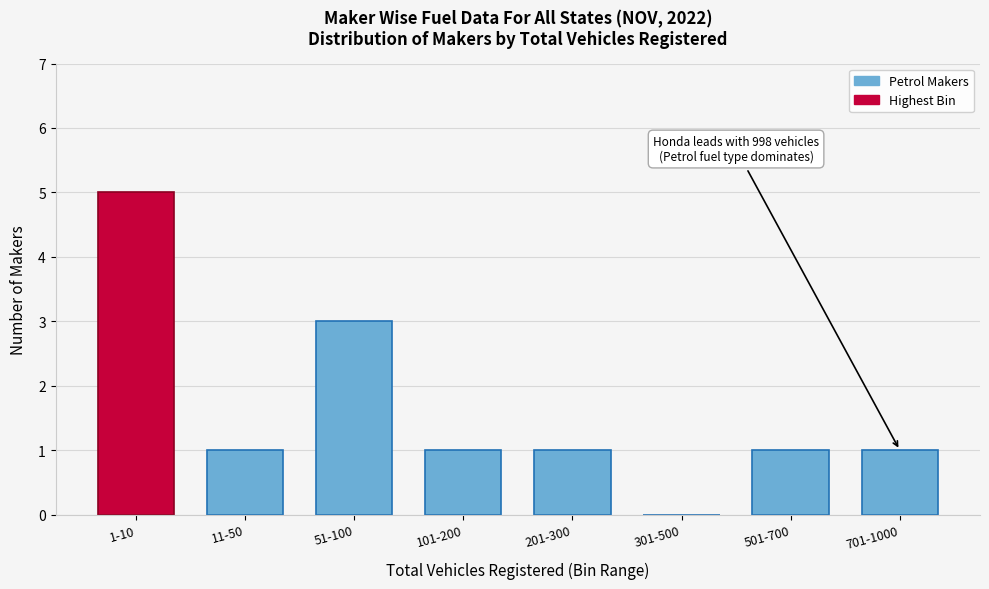

Reading right to left, what are all the values shown in this chart?

701-1000=1	501-700=1	301-500=0	201-300=1	101-200=1	51-100=3	11-50=1	1-10=5